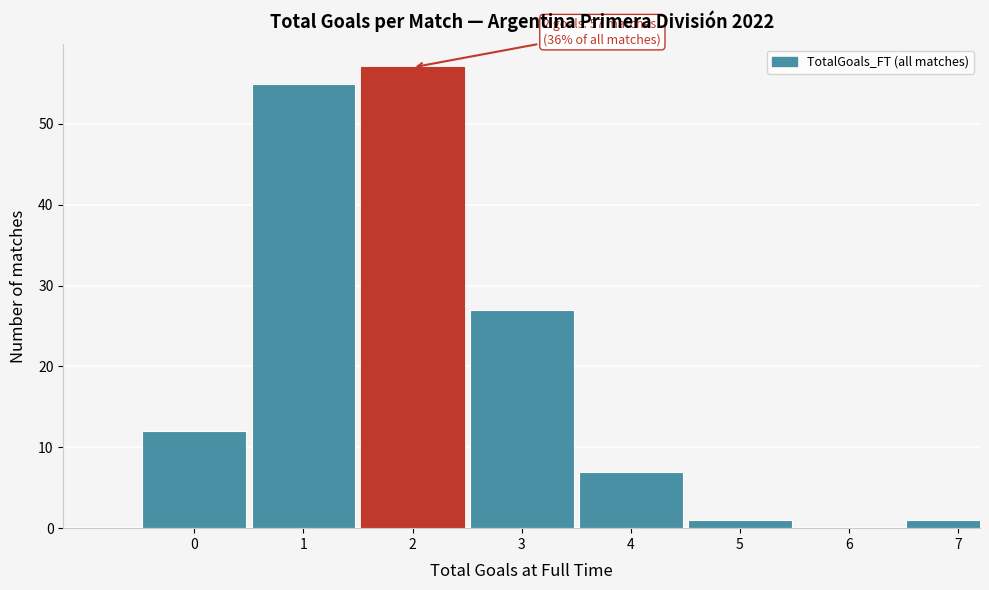

Reading left to right, what are all the values shown in this chart?

0=12	1=55	2=57	3=27	4=7	5=1	6=0	7=1